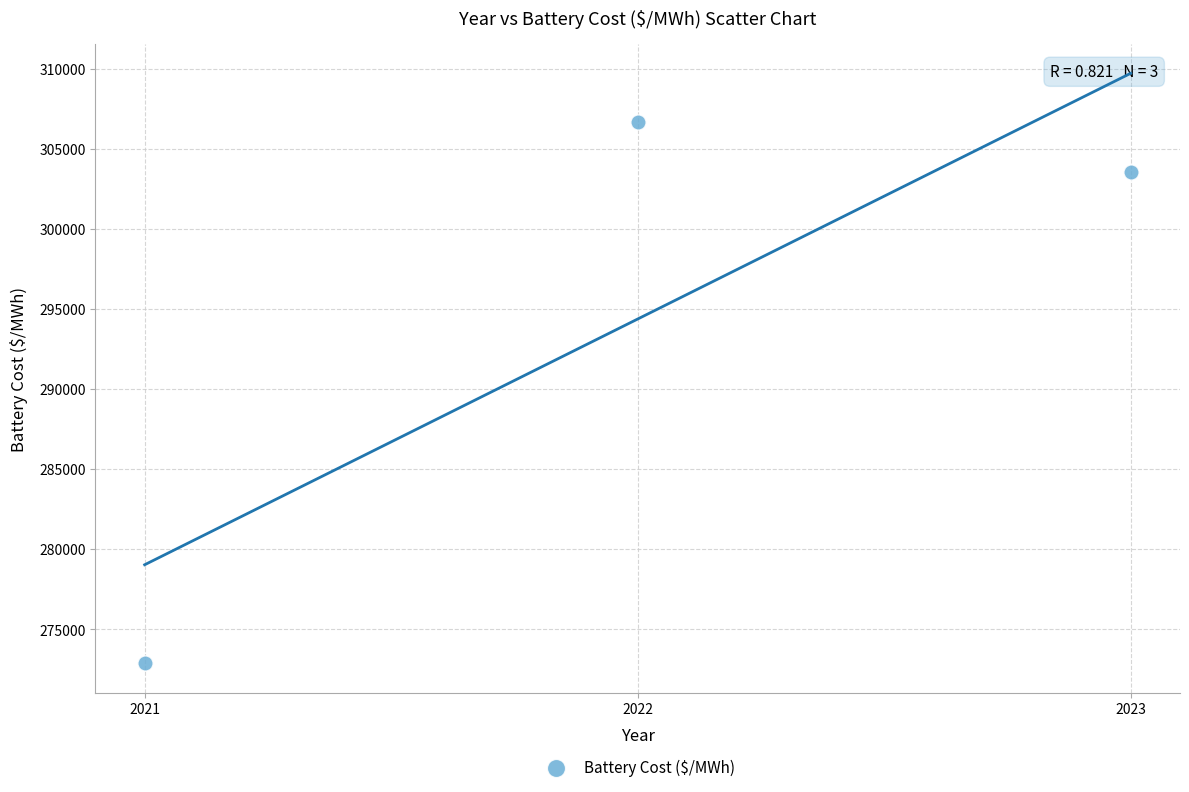

What Y value in the scatter plot is closest to 289783?

303546.3